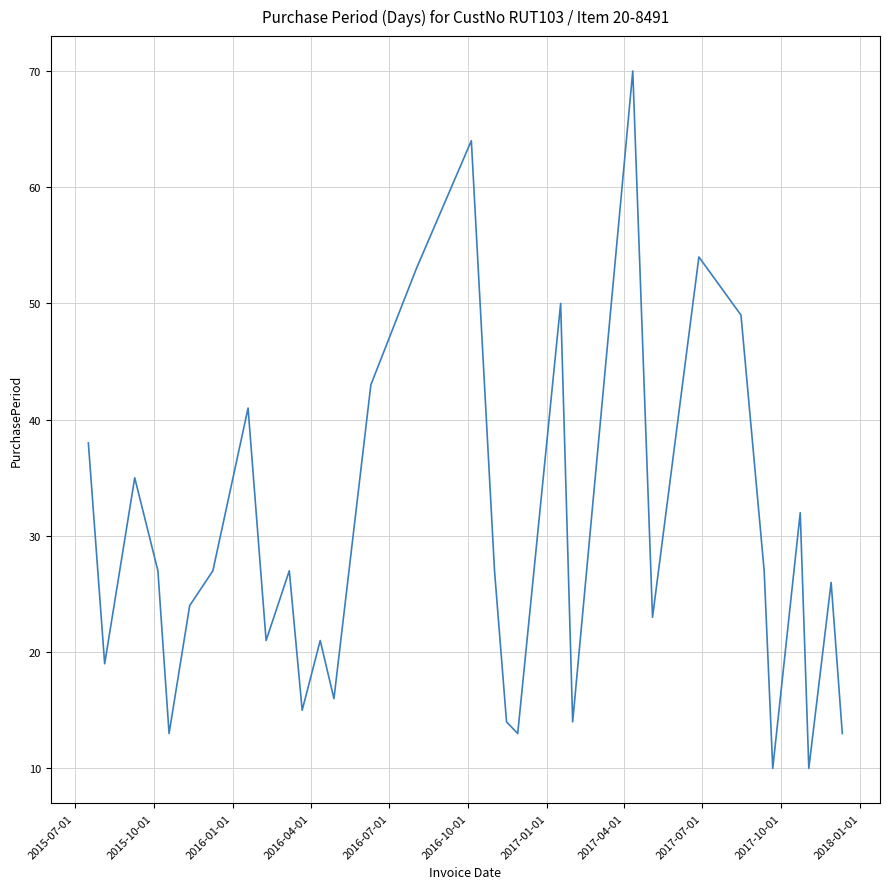

What is the minimum value shown in the chart?

10